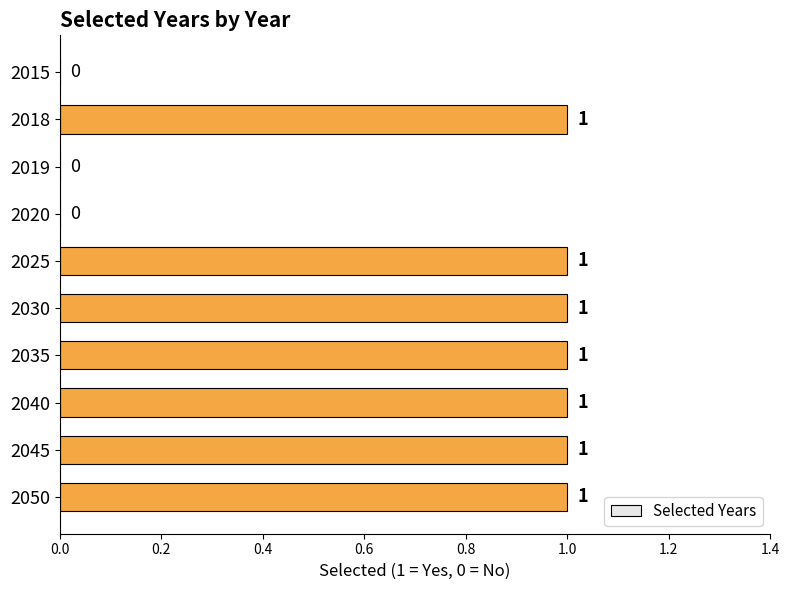

What is the sum of all values?

7